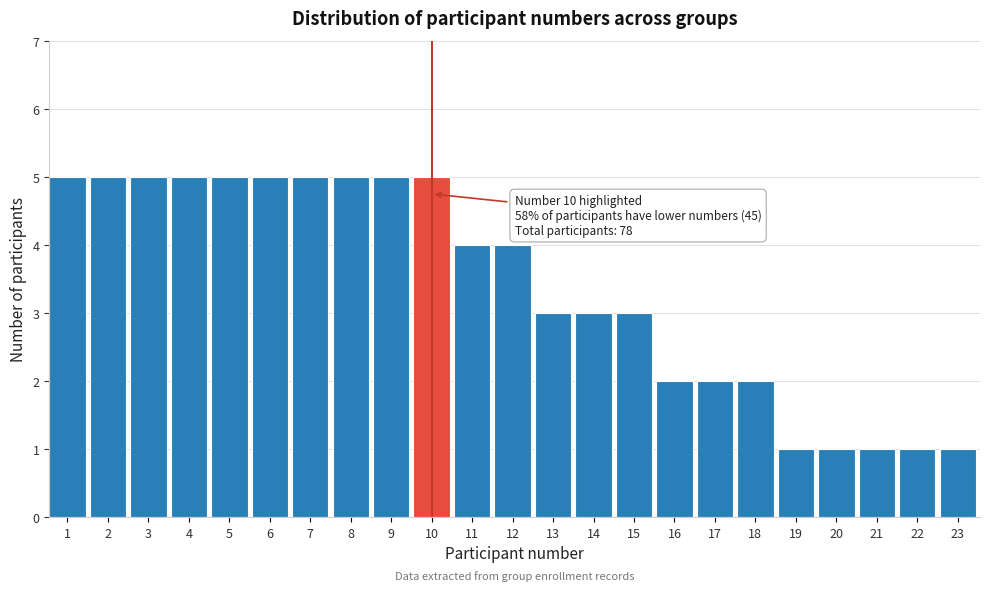

Reading left to right, what are all the values shown in this chart?

5	5	5	5	5	5	5	5	5	5	4	4	3	3	3	2	2	2	1	1	1	1	1